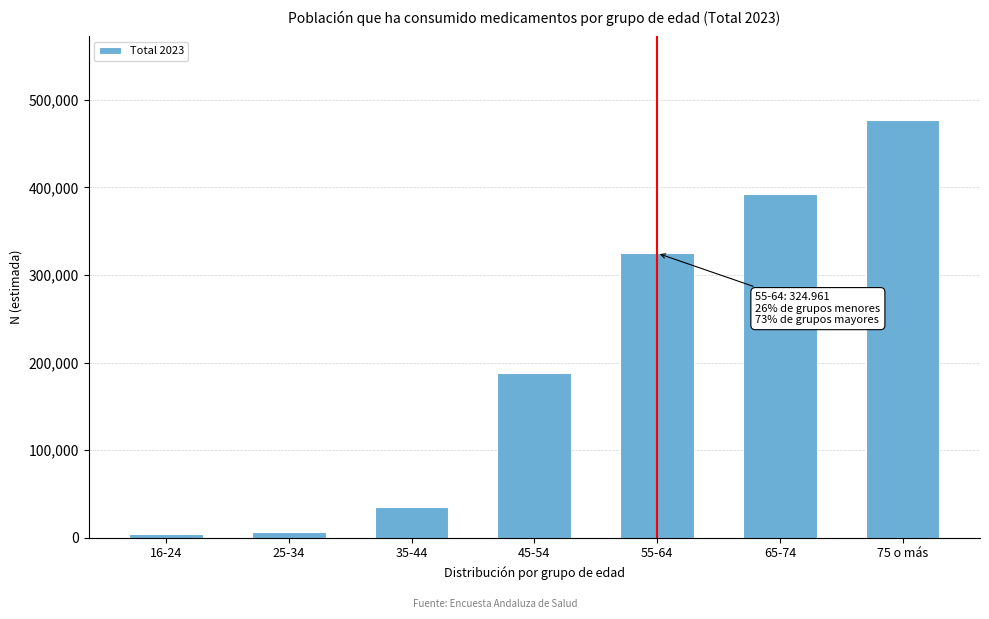

What is the difference between the maximum and minimum values?

472167